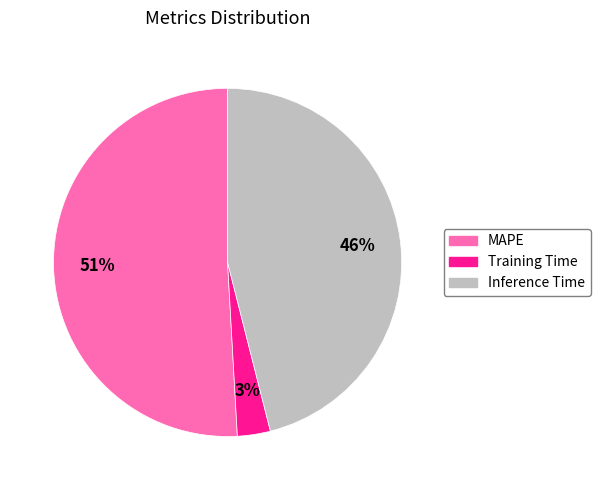

Do Inference Time and Training Time together represent more than half of the pie?

No